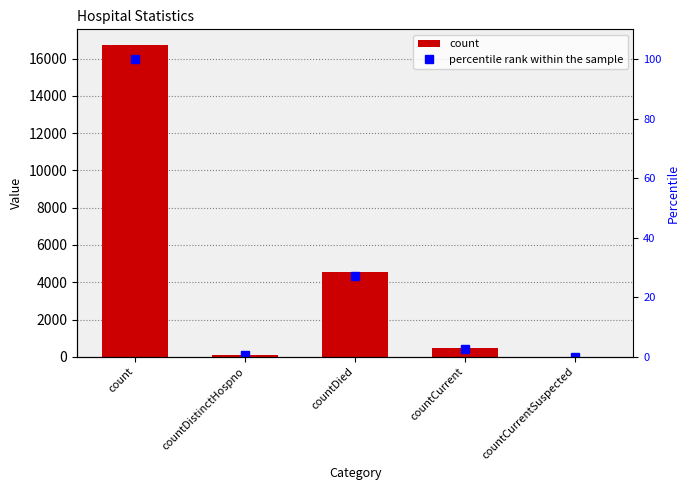

What is the spread (max minus min) of values at countCurrent?

451.3